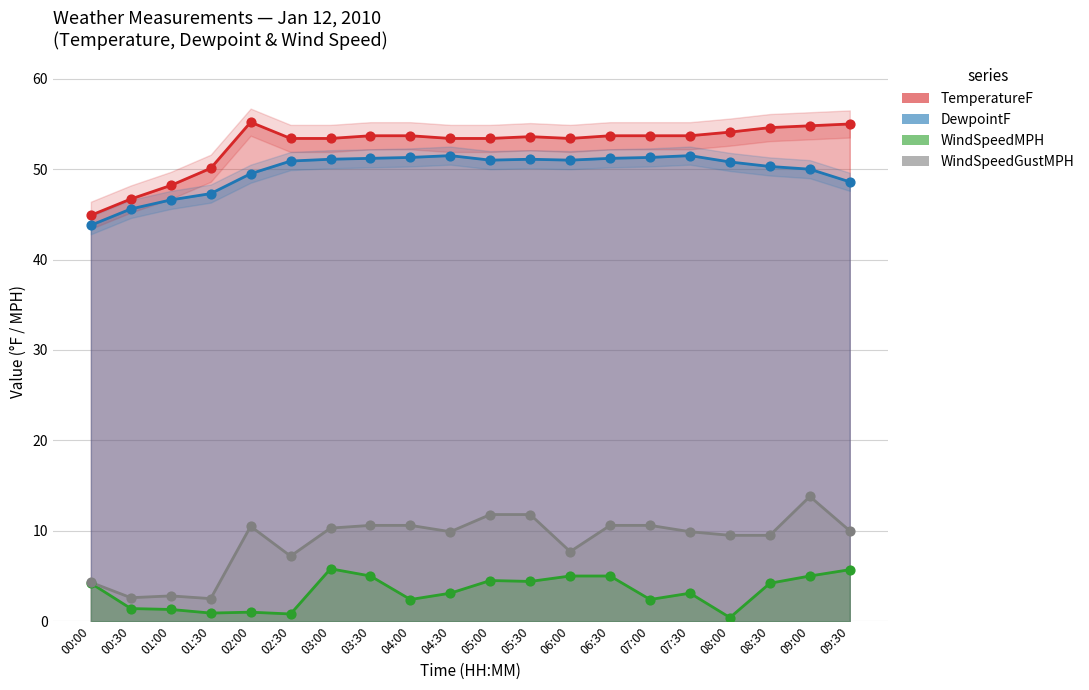

Which series has the largest total across all categories?

TemperatureF